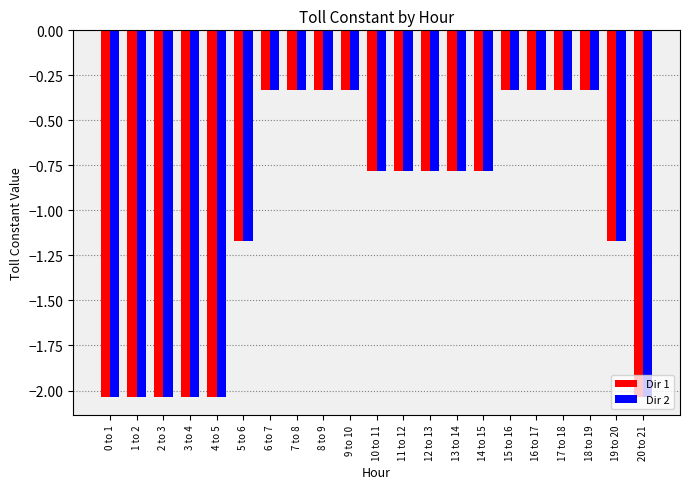

Does the chart contain stacked bars?

No